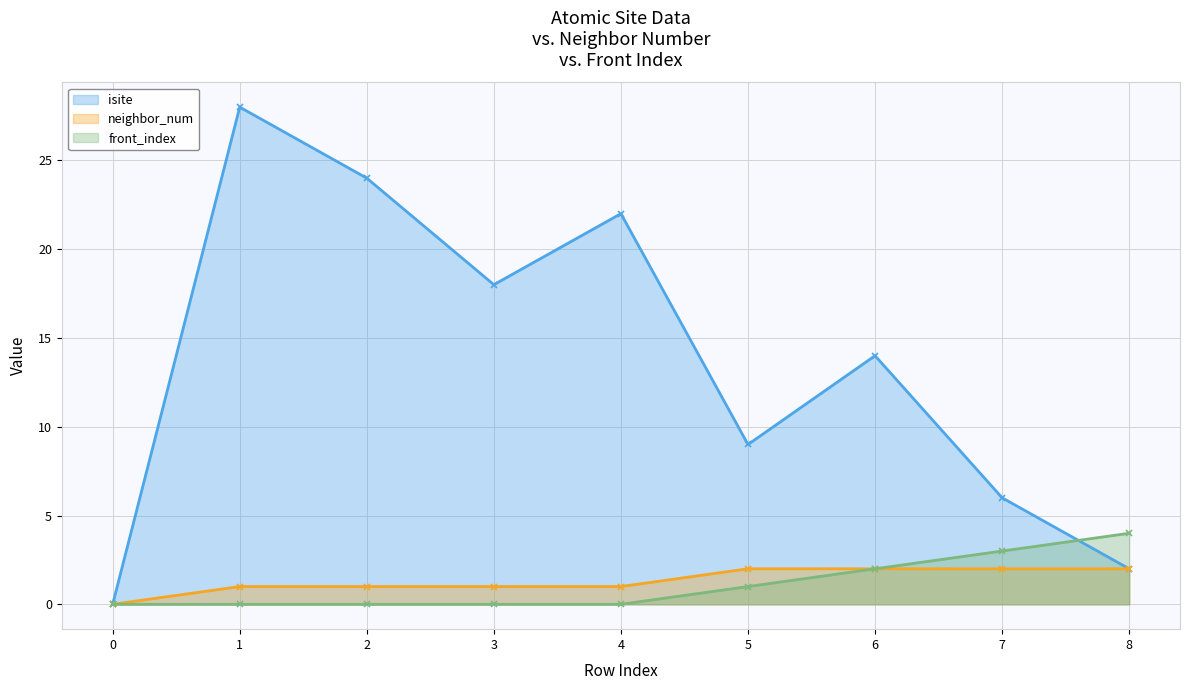

Where is front_index (line) nearest to the value 2?

6